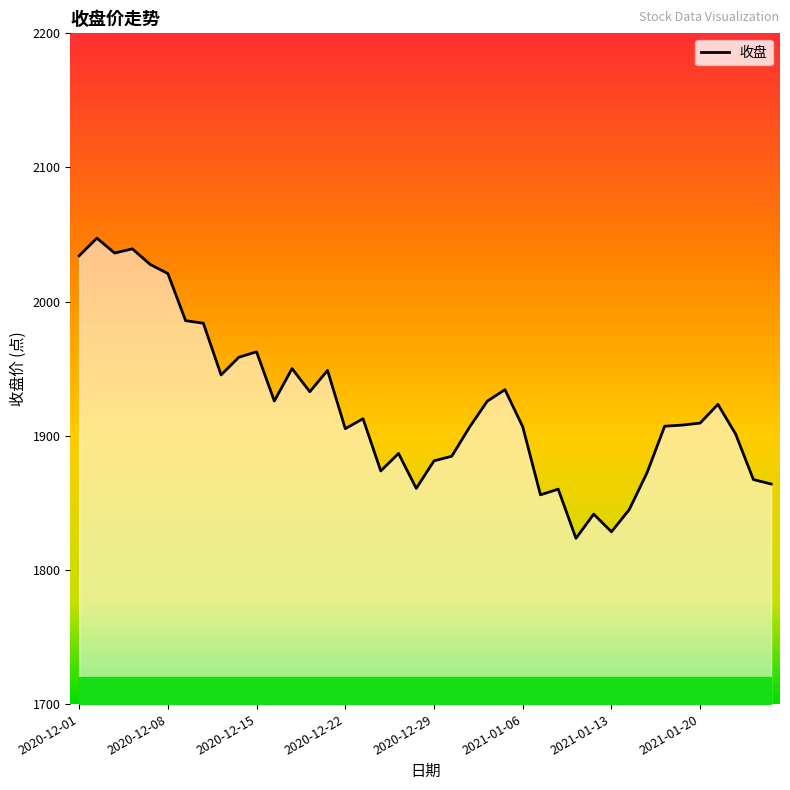

What is the greatest value displayed?

2047.3